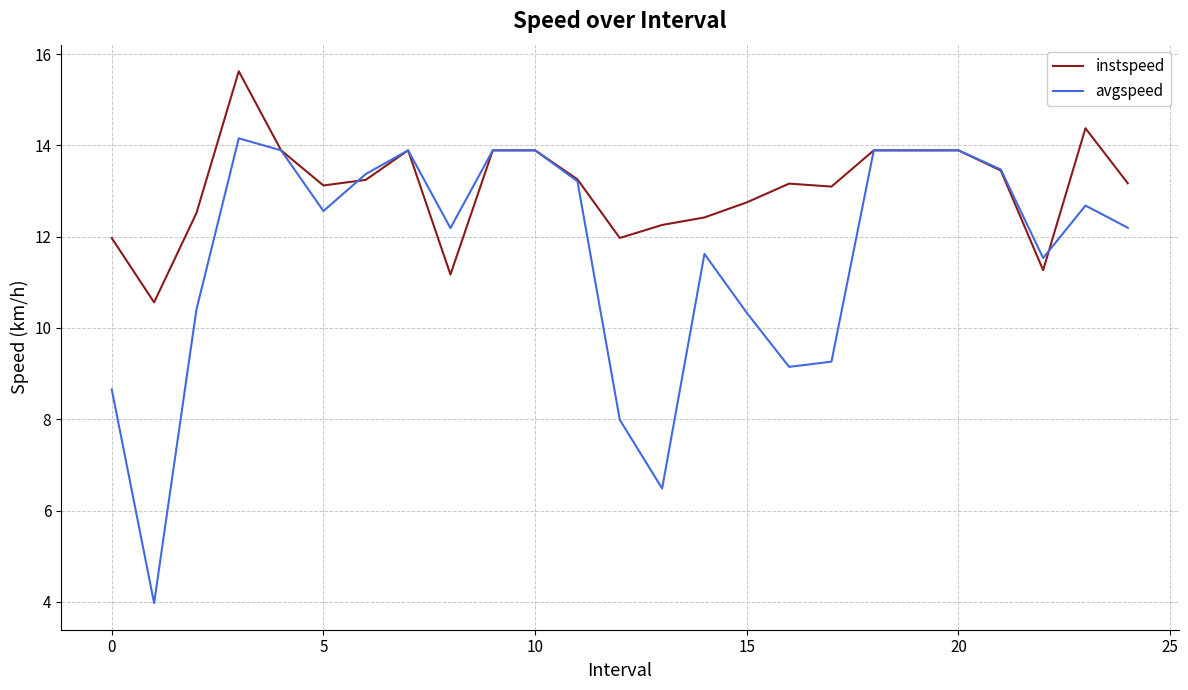

Which series has the largest range (max minus min)?

avgspeed